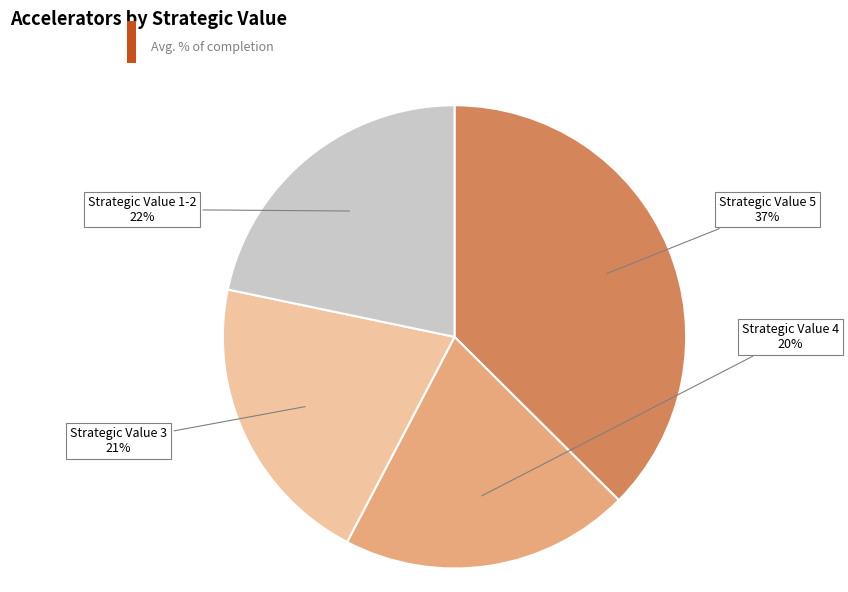

To the nearest percent, what is the difference between the largest and smallest slice percentages?

17%